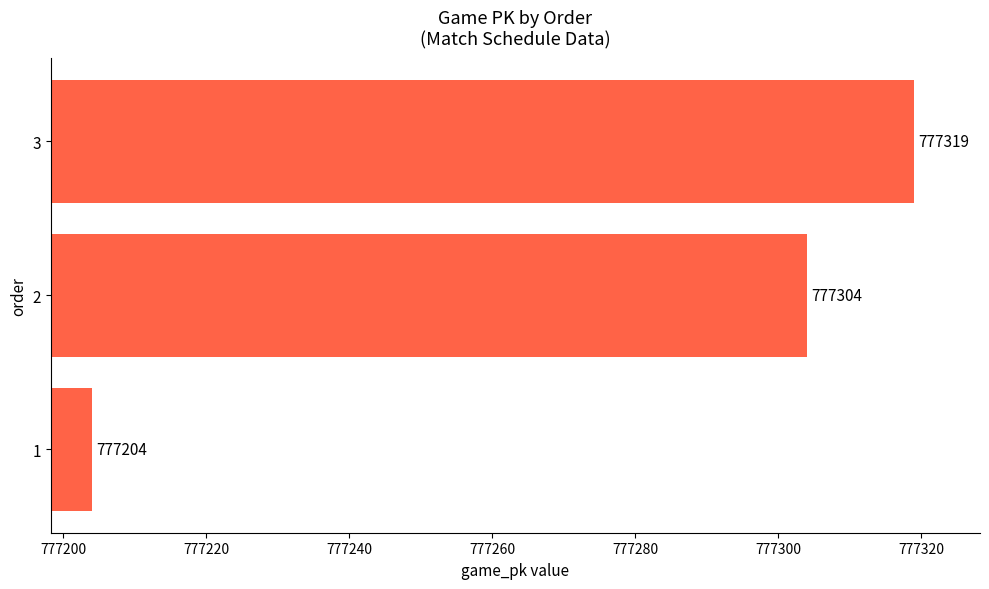

How many categories are shown in the chart?

3